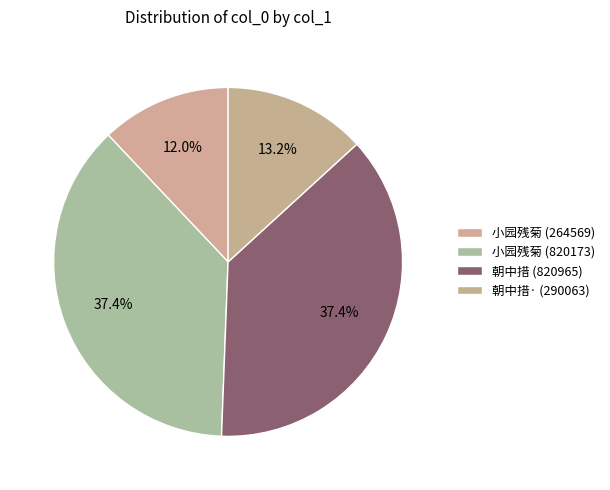

How many slices are in this pie chart?

4